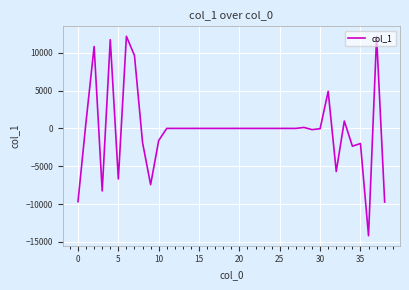

What is the difference between the maximum and minimum values?

26349.0